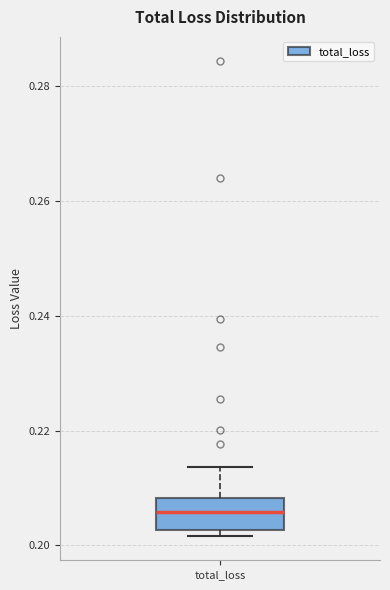

Where is the lower edge of the box for total_loss on the y-axis? The values are not printed on the chart, so give them approximately, as read against the axis.

0.202